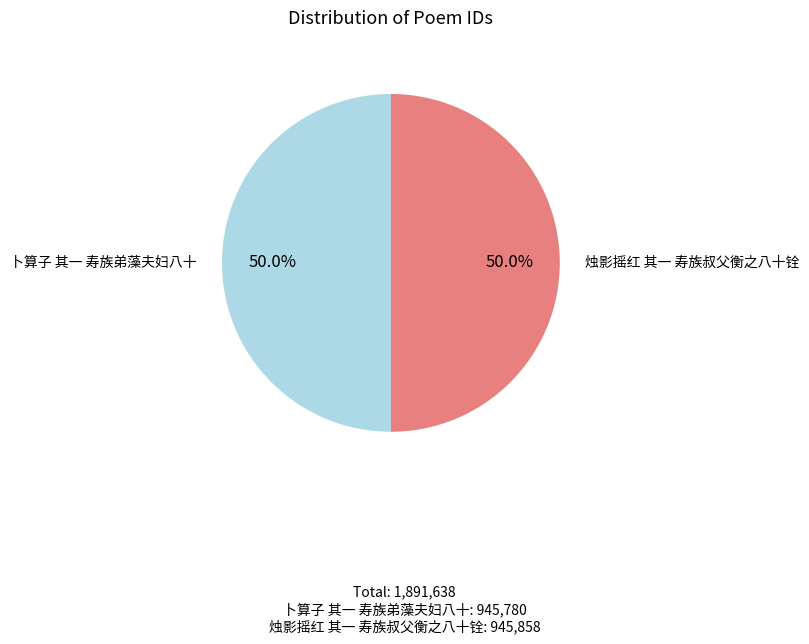

How many segments does this pie chart have?

2